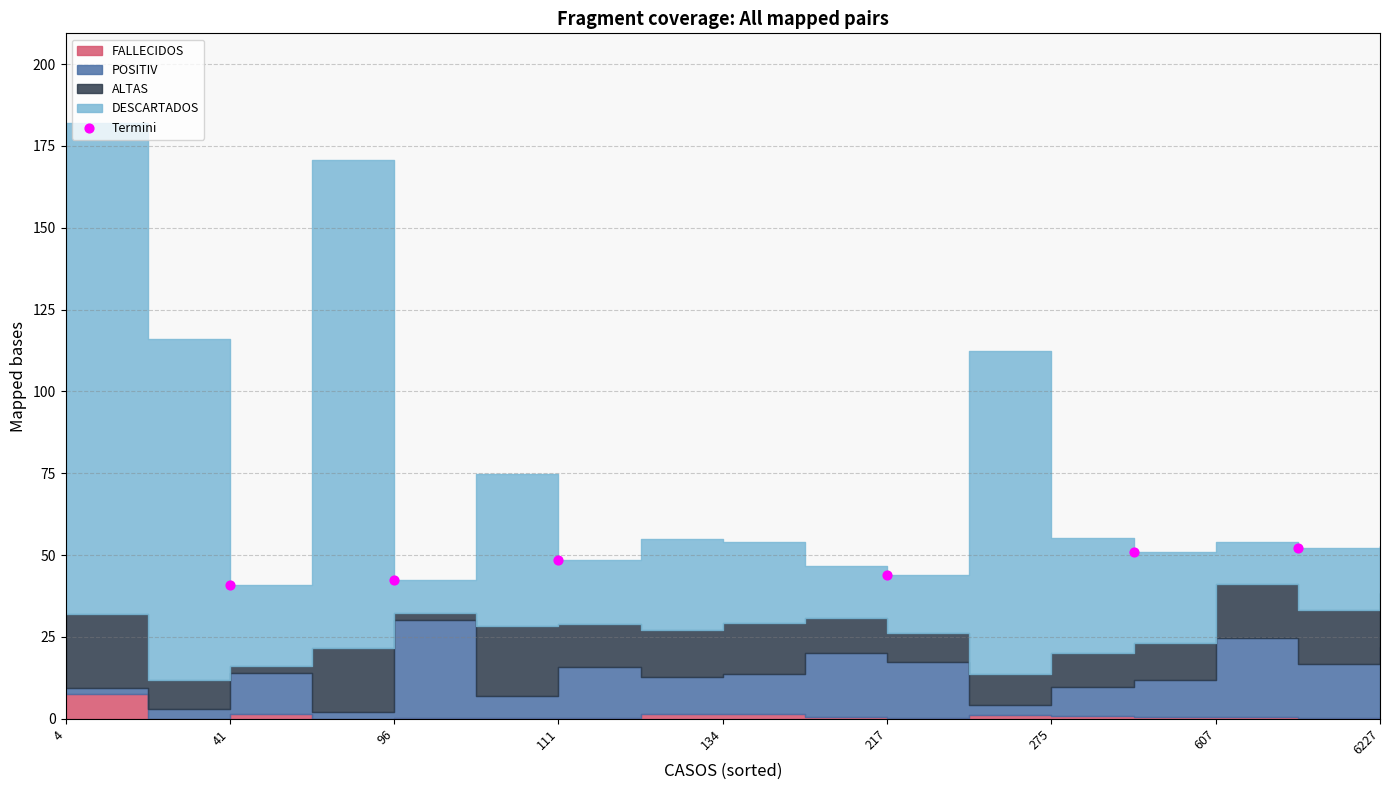

What is the range of Y values (max minus min)?

11.1